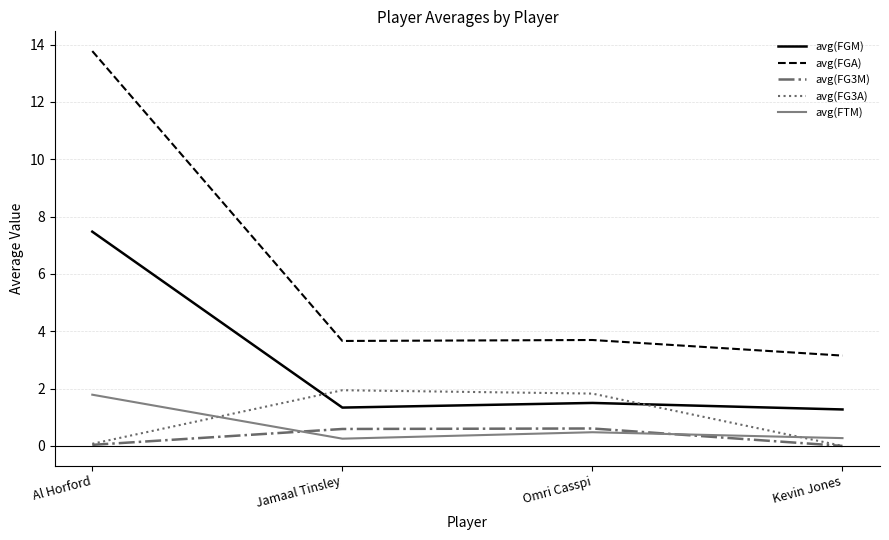

What is the sum of the avg(FTM) values at Jamaal Tinsley and Kevin Jones?

0.5